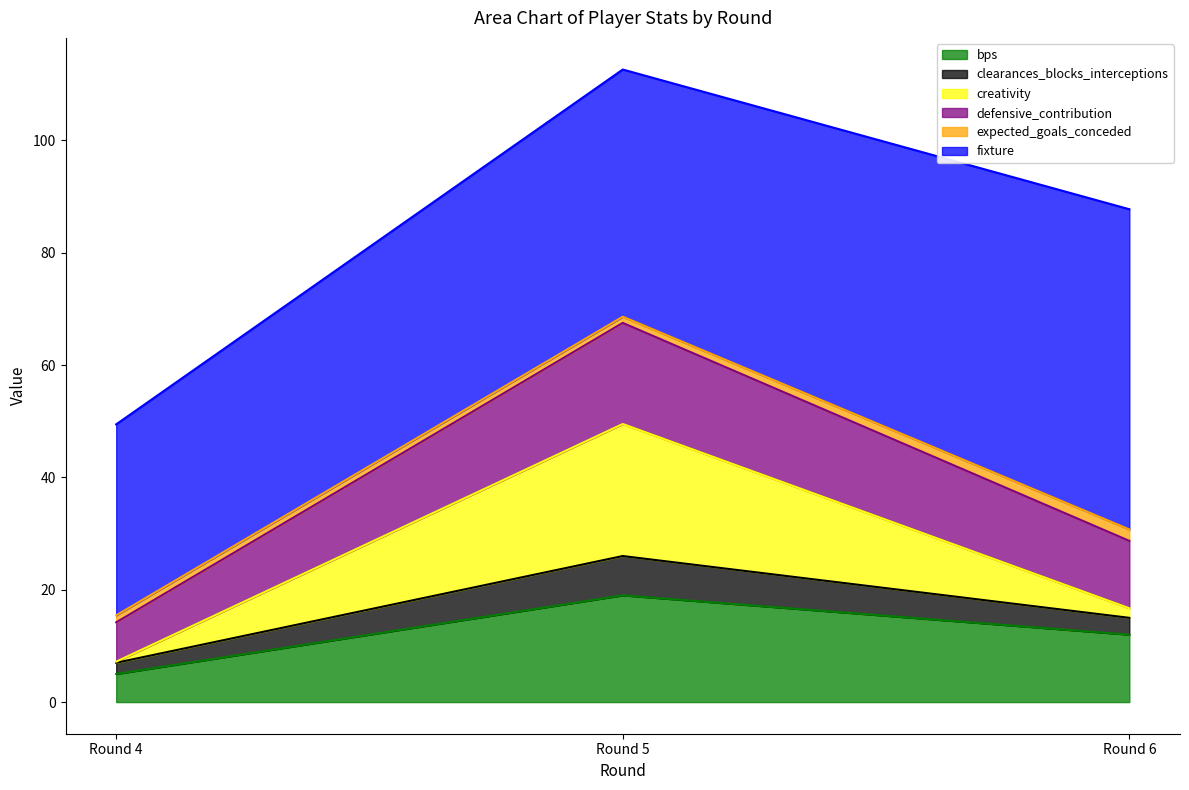

At which category is the sum across all series the highest?

Round 5